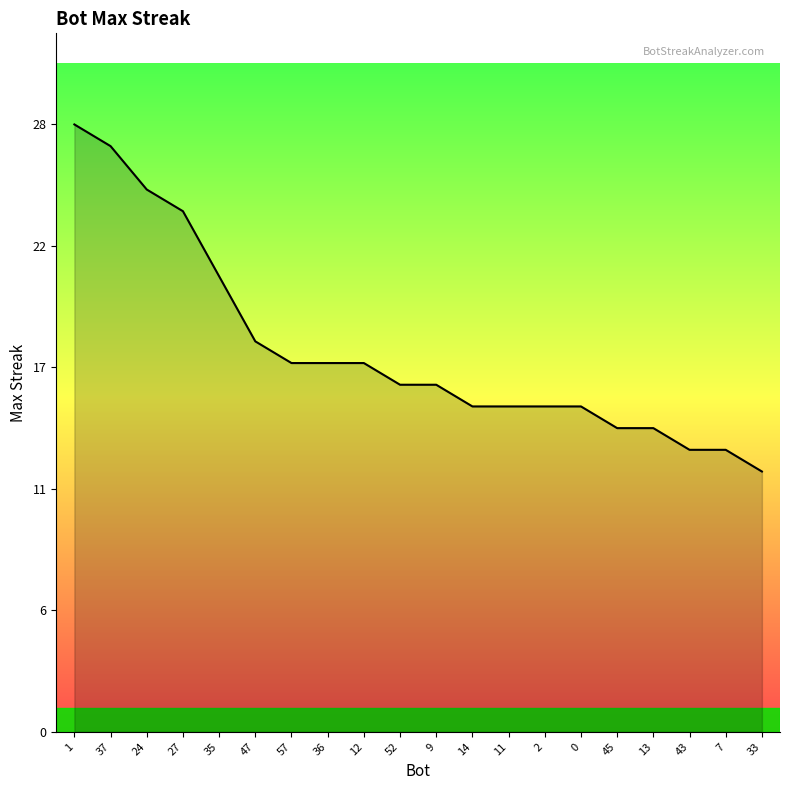

Is this an area chart (filled region under the line)?

Yes